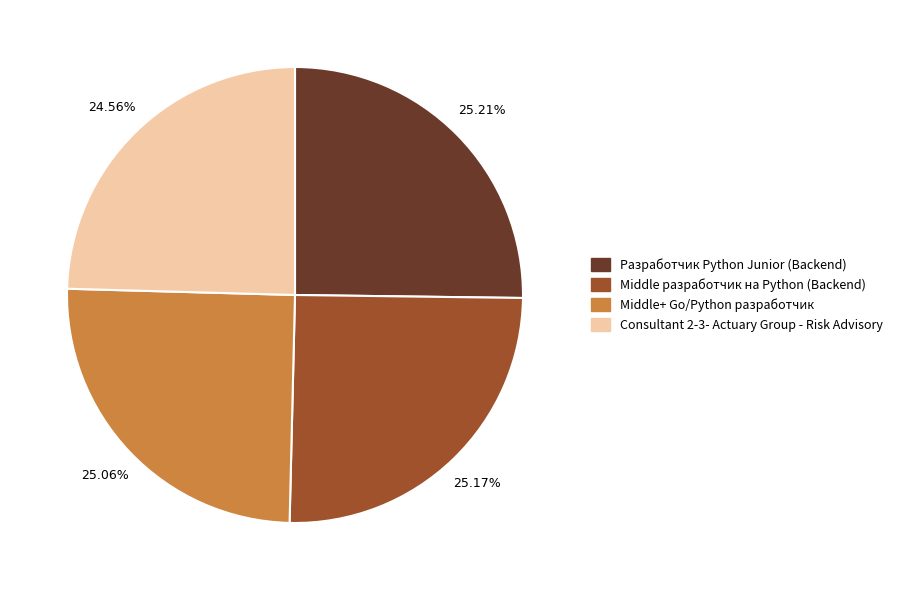

Approximately how many times larger is the value at Middle+ Go/Python разработчик compared to Middle разработчик на Python (Backend)?

1.0